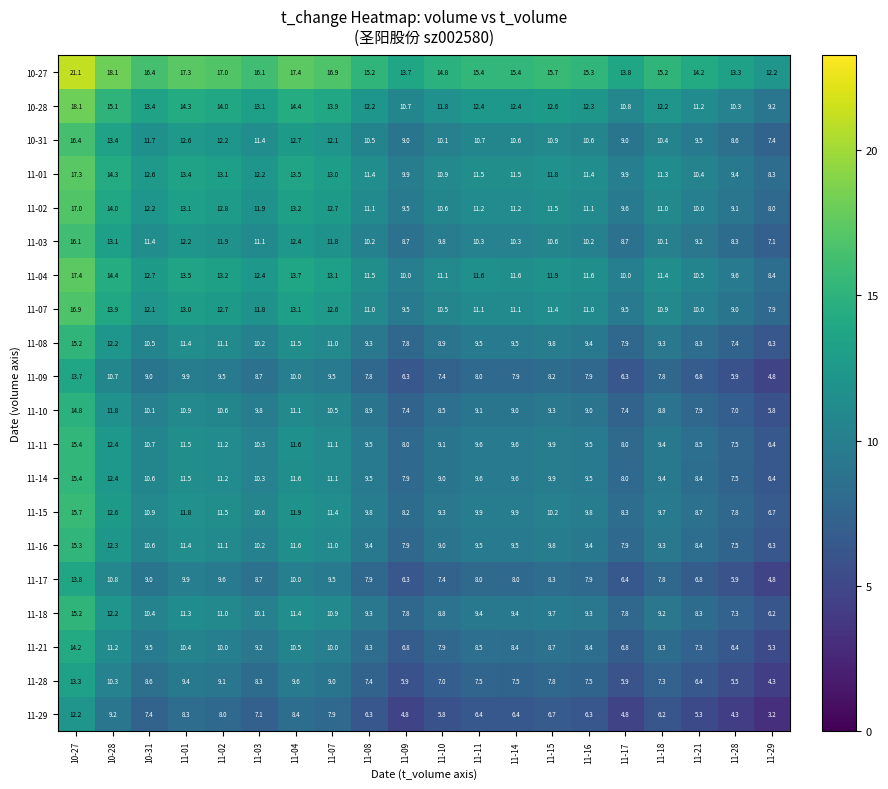

At which label is 10-31 closest to 11?

11-15